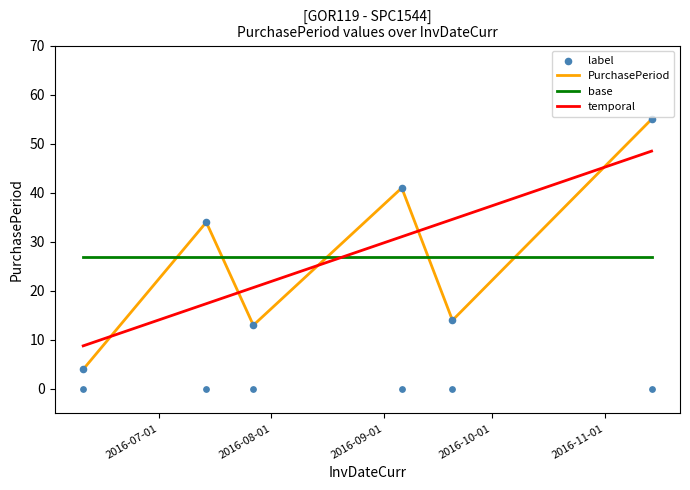

What is the ratio of the value at 2016-06-10 to the value at 2016-09-20?

0.3